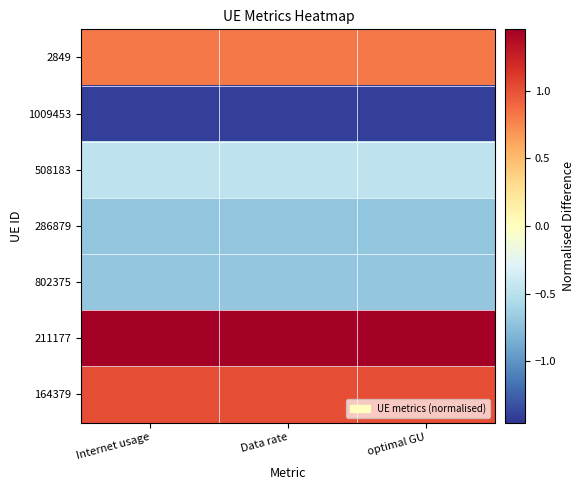

What is the difference between the highest and lowest values at Data rate?

2.9